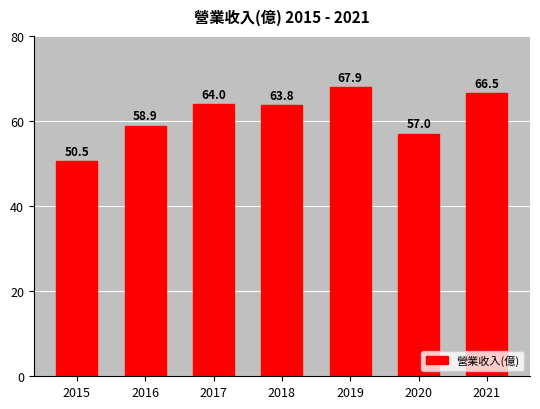

At which label does the data first exceed 63?

2017